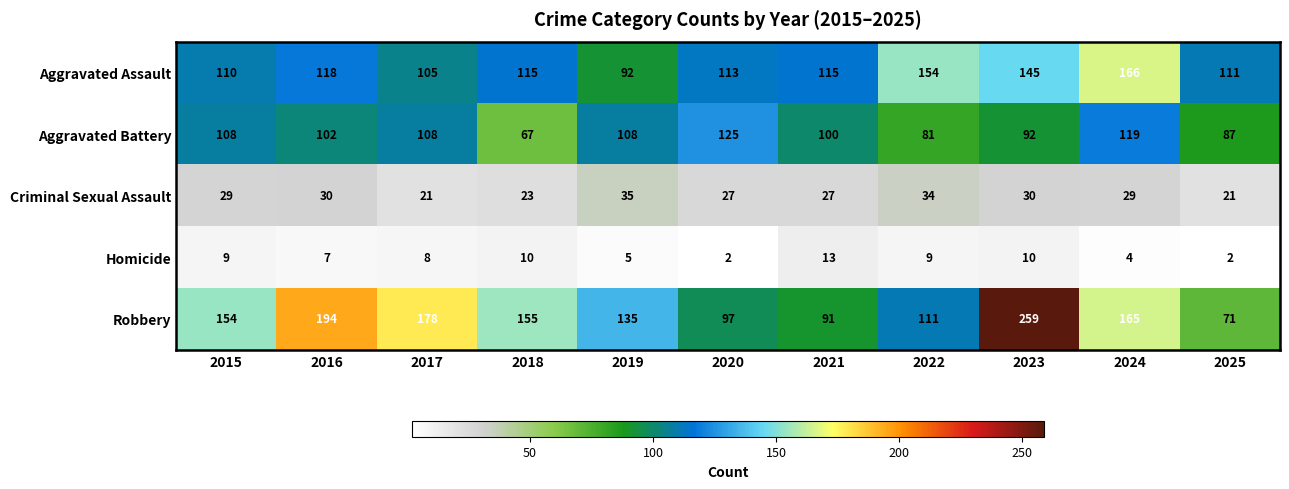

At how many categories does at least one series exceed 71?

11